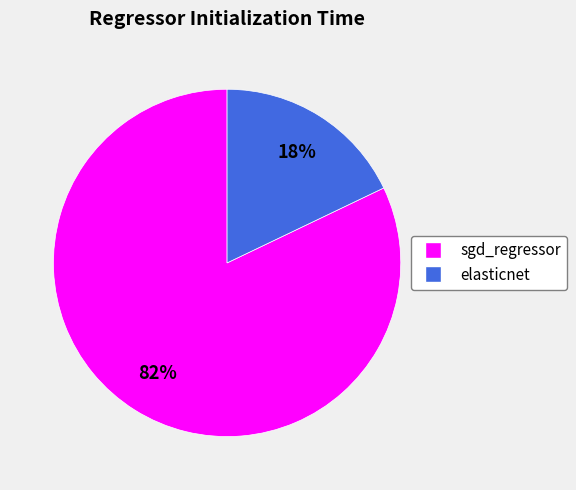

To the nearest percent, what is the average slice percentage?

50%